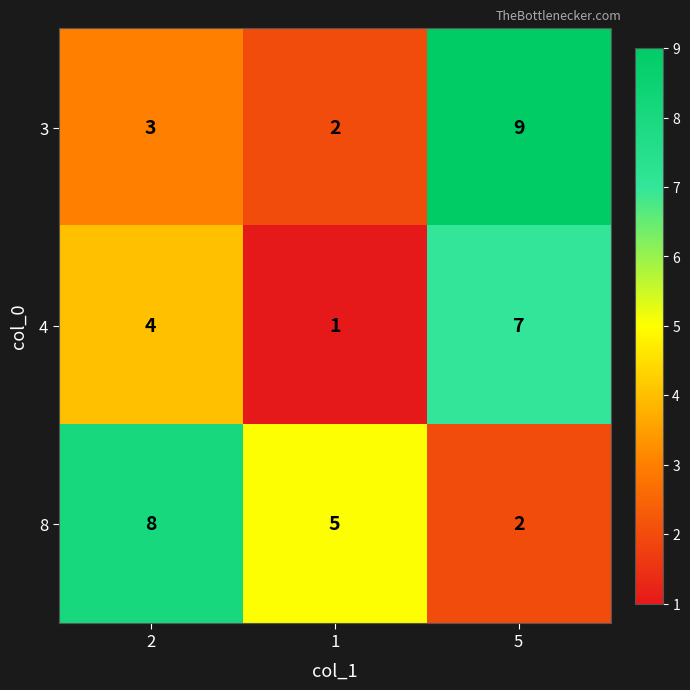

How many 3 values are between 2 and 9?

3